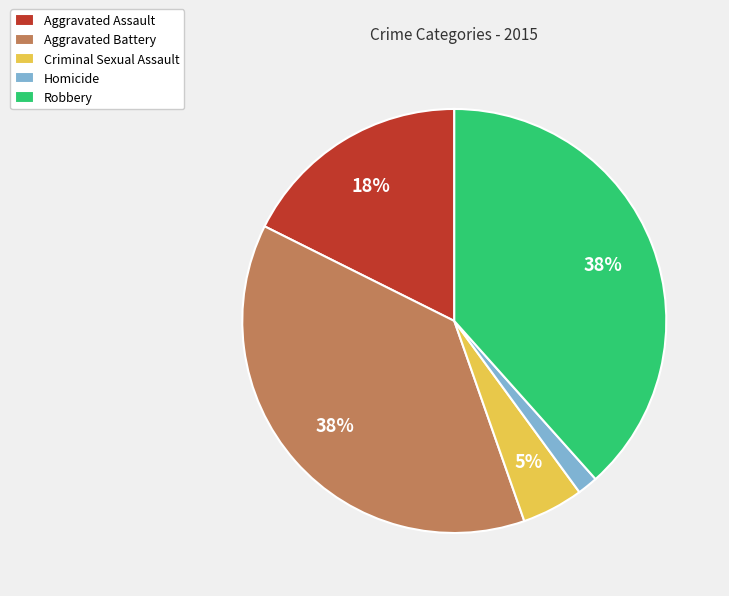

Is it true that Criminal Sexual Assault is 5% of the pie?

True